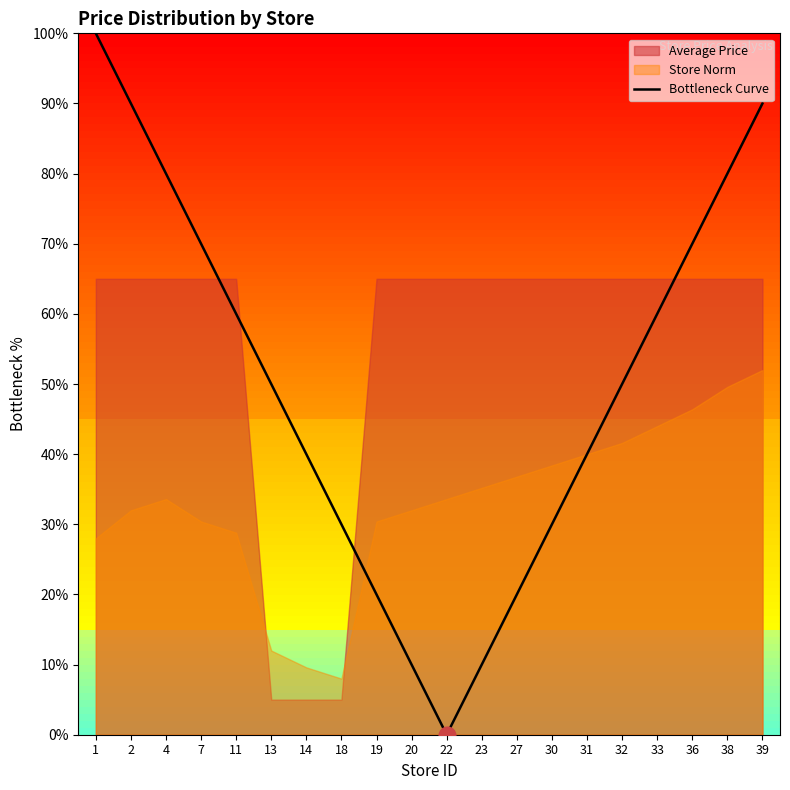

Is it true that Bottleneck Curve equals 70 at 7?

True